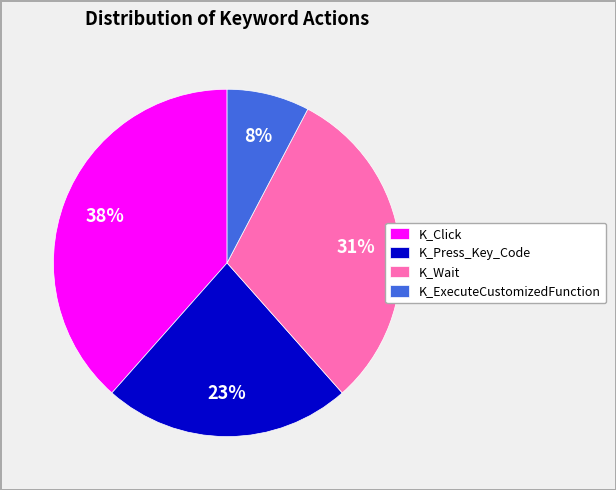

The K_Click slice represents 16% of the pie. True or false?

False